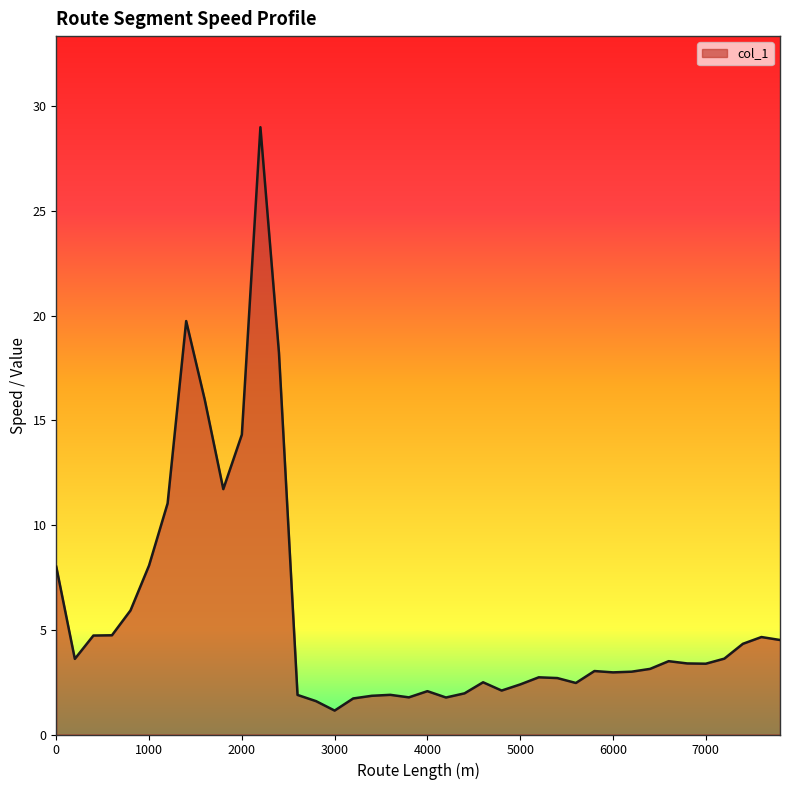

What is the difference between the maximum and minimum values?

27.8